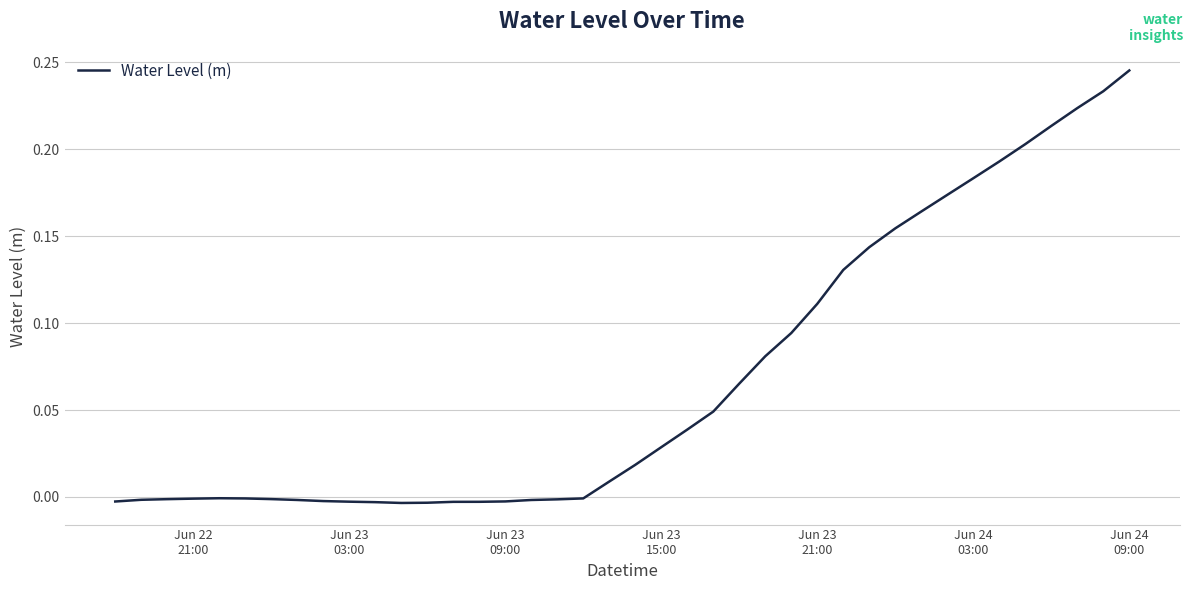

Is this an area chart (filled region under the line)?

No